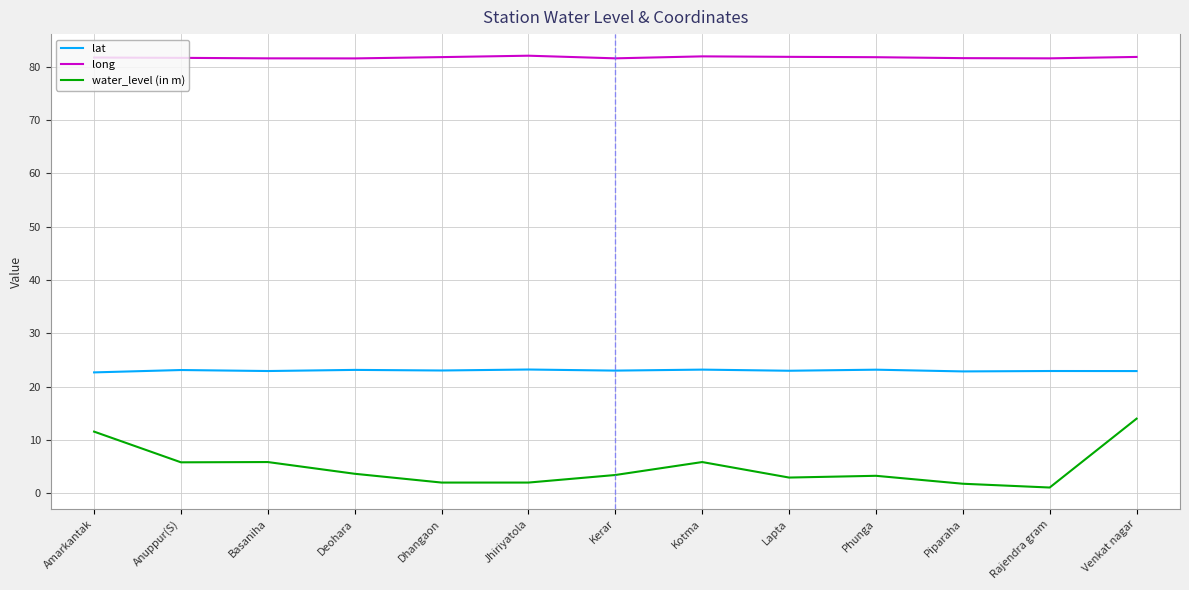

Does the chart have visible grid lines?

Yes